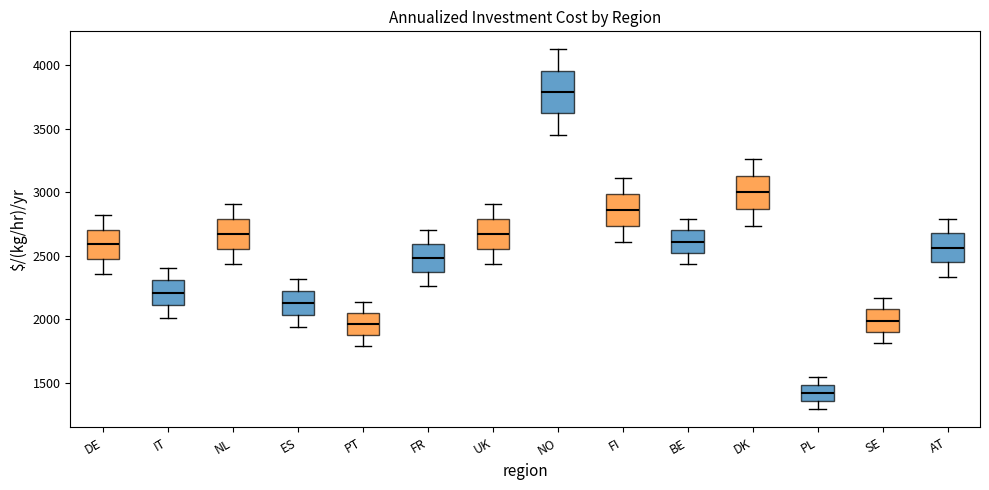

Which box is the tallest, from its lower edge to its upper edge?

NO